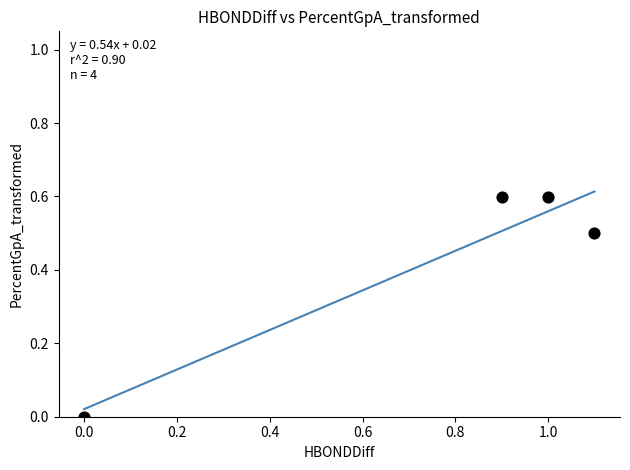

What is the range of Y values (max minus min)?

0.6